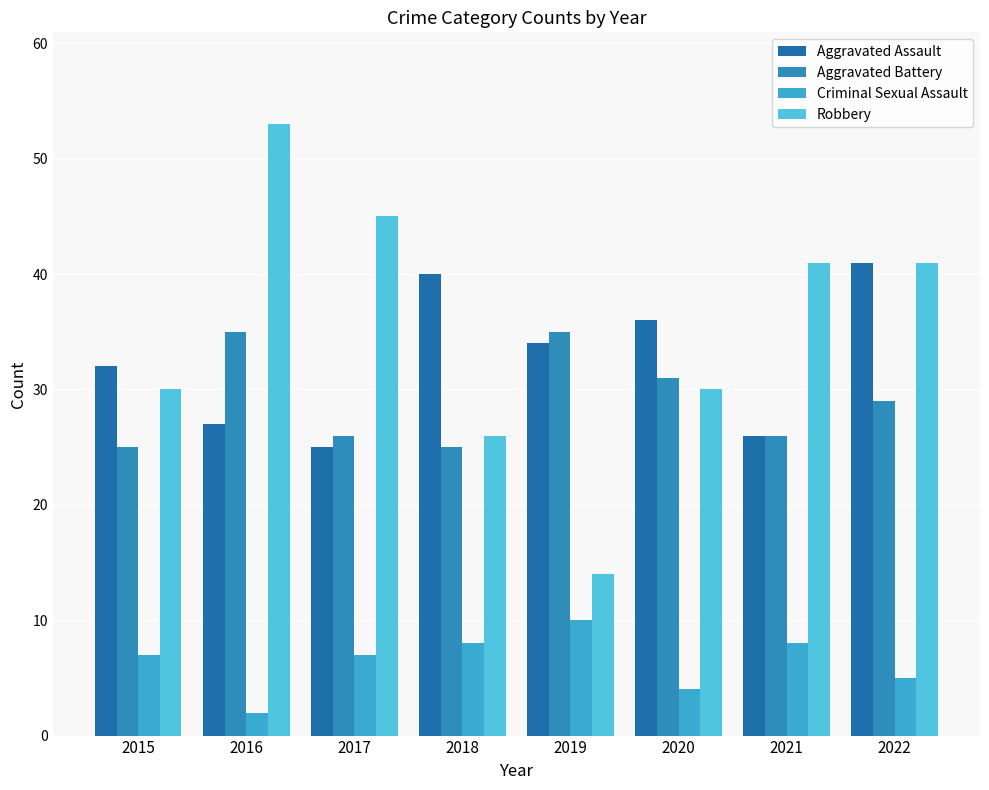

How many bars are there in each group?

4